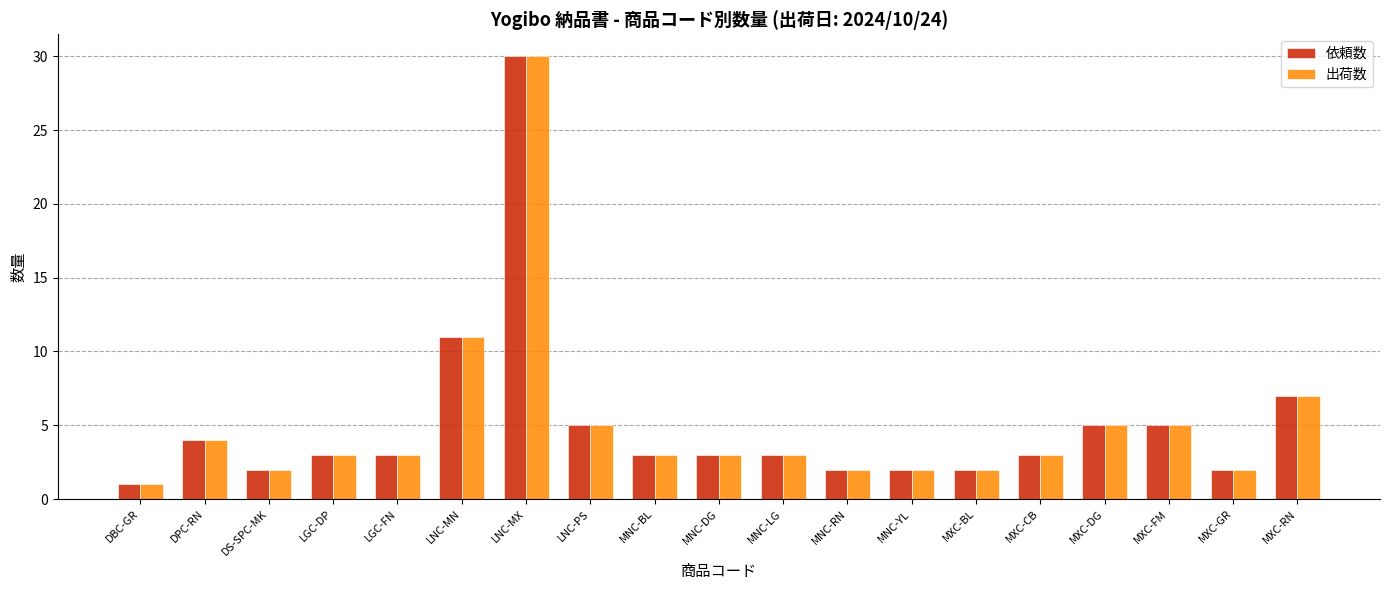

What is the total value across all series at DPC-RN?

8